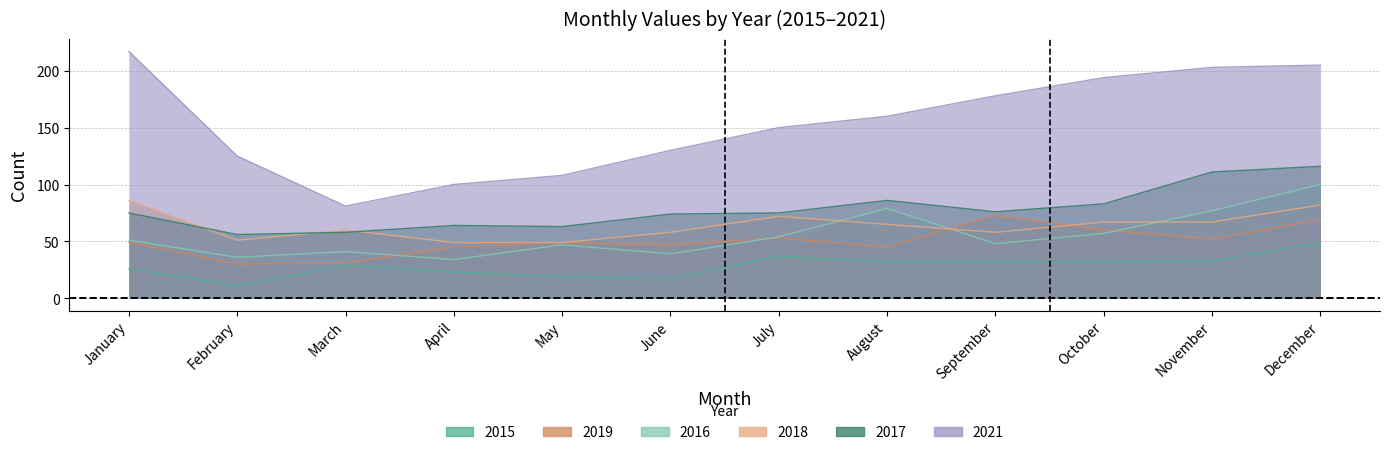

Where does the 2016 series first go above 51?

July